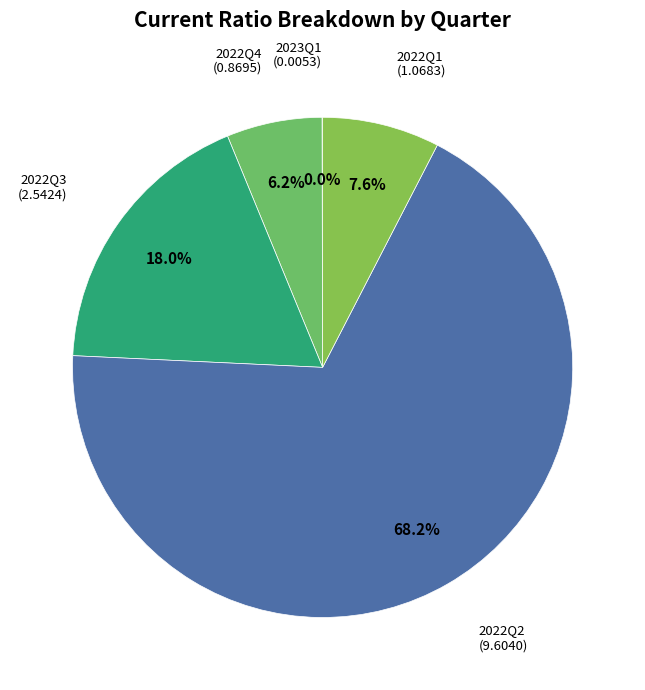

Which slice is the largest?

2022Q2